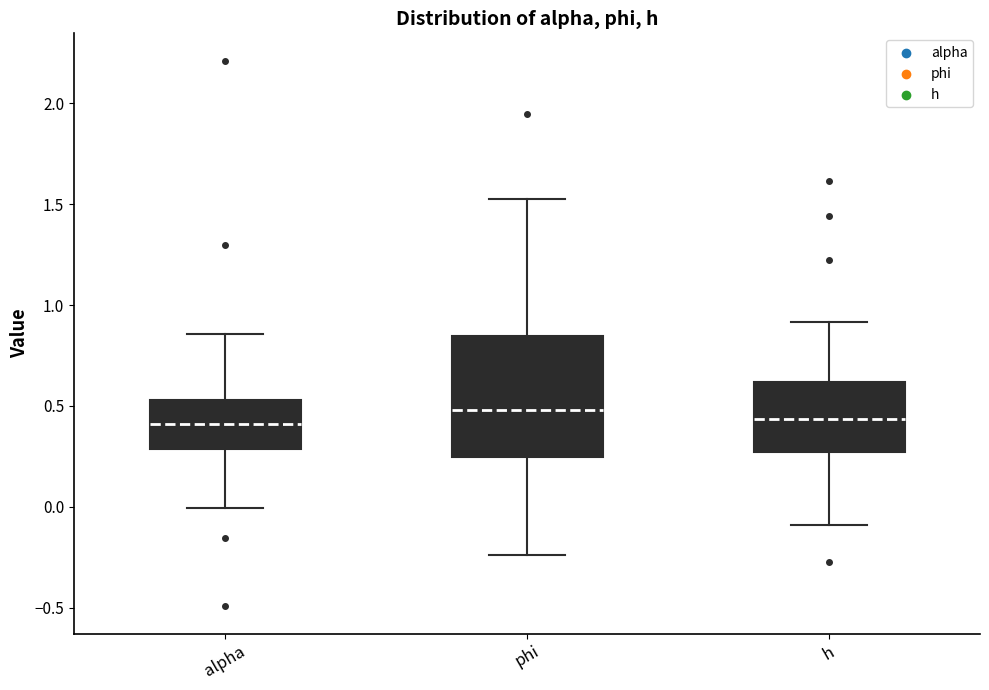

Reading left to right, transcribe this box plot: for each box, give where its median line is, the range the box spans, and where its two whiskers end, as read against the y-axis. The values are not printed on the chart, so give them approximately, as read against the axis.

alpha: median 0.40, box 0.30 to 0.55, whiskers 0.00 to 0.85
phi: median 0.50, box 0.25 to 0.85, whiskers -0.25 to 1.55
h: median 0.45, box 0.25 to 0.60, whiskers -0.10 to 0.90